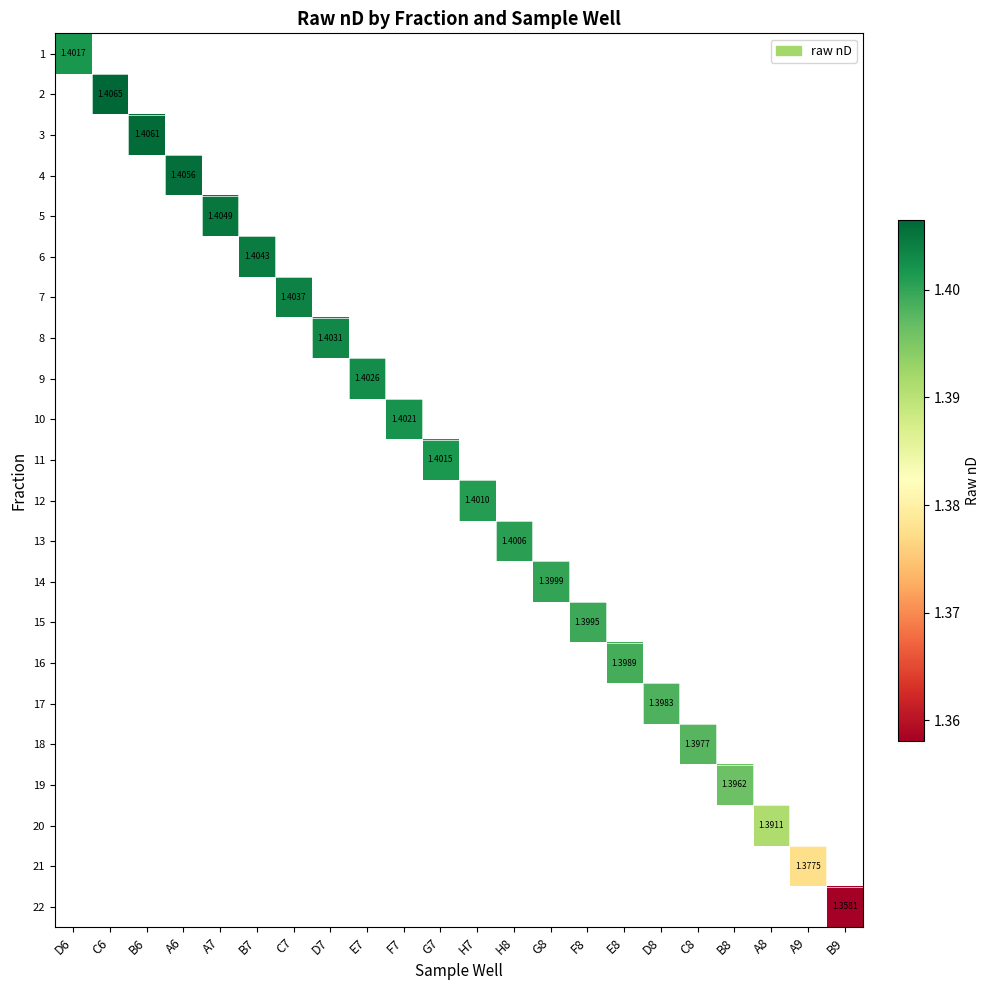

Rank the categories by 16 value from highest to lowest.

D6, C6, B6, A6, A7, B7, C7, D7, E7, F7, G7, H7, H8, G8, F8, E8, D8, C8, B8, A8, A9, B9